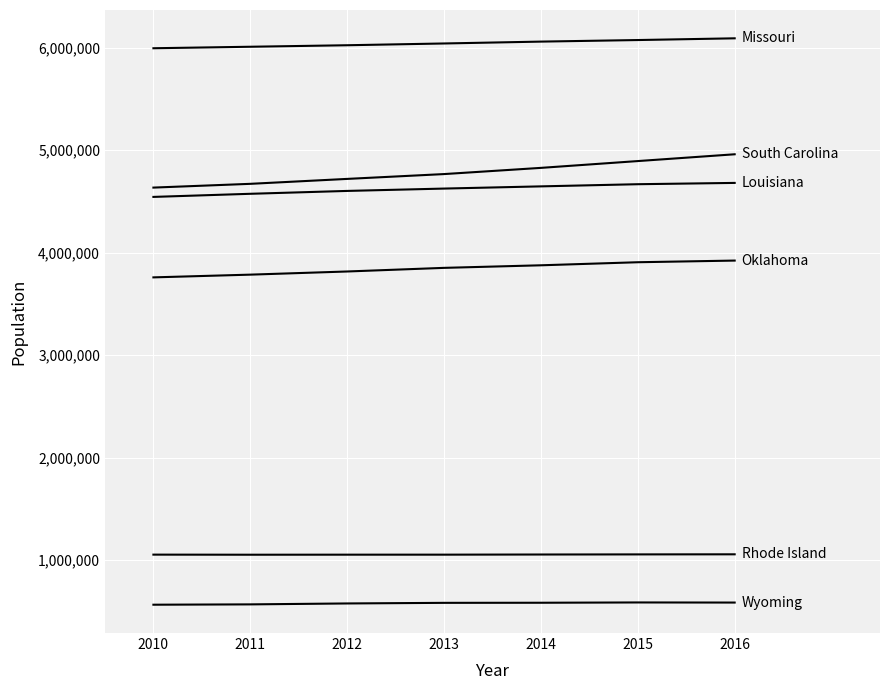

Reading right to left, what are all the values shown in this chart?

Oklahoma: 3923561	3907414	3877499	3852415	3817054	3786274	3759603
Louisiana: 4681666	4668960	4647880	4626402	4603429	4575404	4544996
Rhode Island: 1056426	1055607	1054480	1053033	1052901	1052451	1053337
South Carolina: 4961119	4894834	4828430	4767894	4720760	4672637	4635943
Wyoming: 585501	586555	583642	582684	576765	567725	564513
Missouri: 6093000	6076204	6060930	6042711	6025415	6010717	5996118